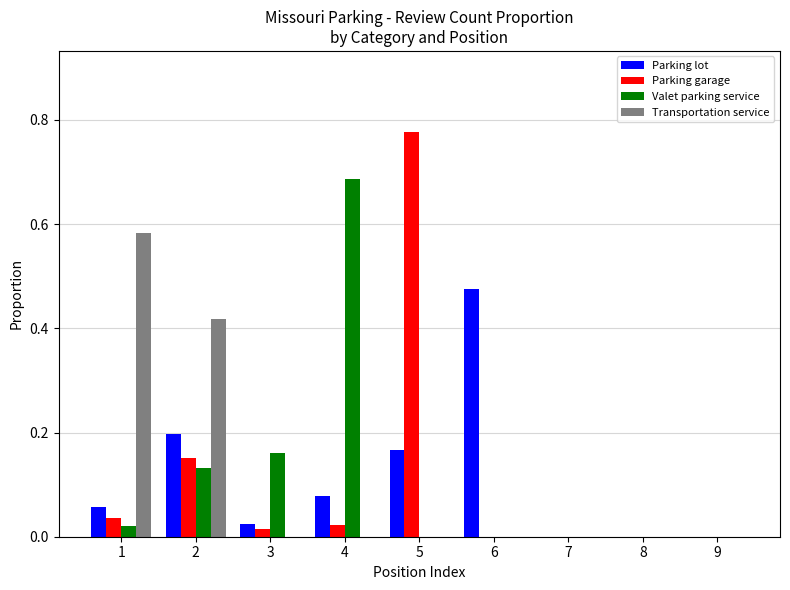

The value of Transportation service at 8 is -0.3. True or false?

False